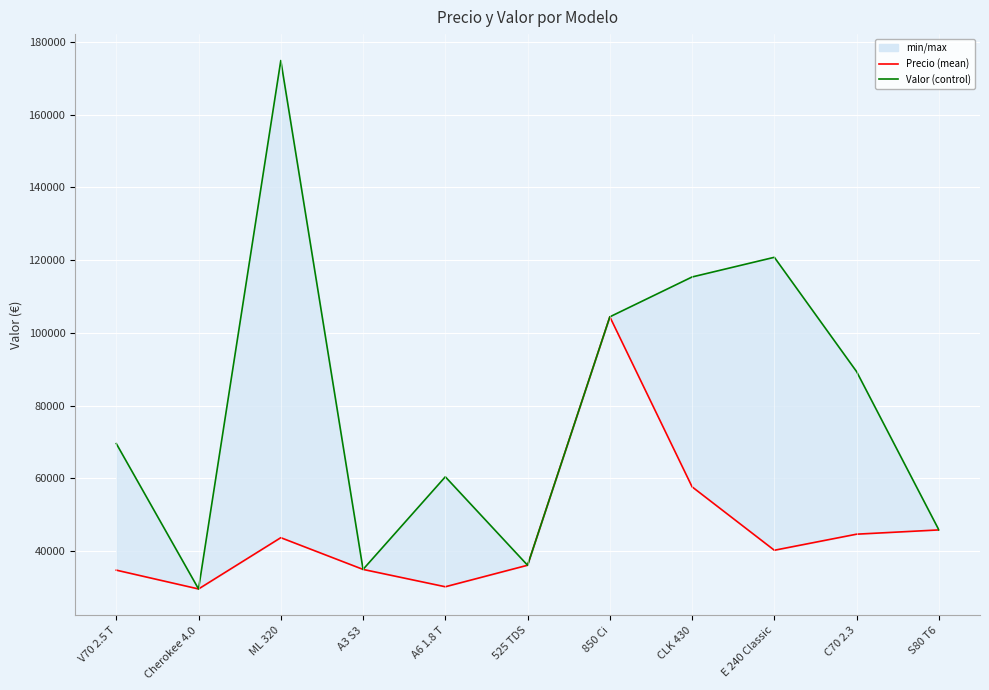

What is the difference between the highest and lowest values at E 240 Classic?

80535.6